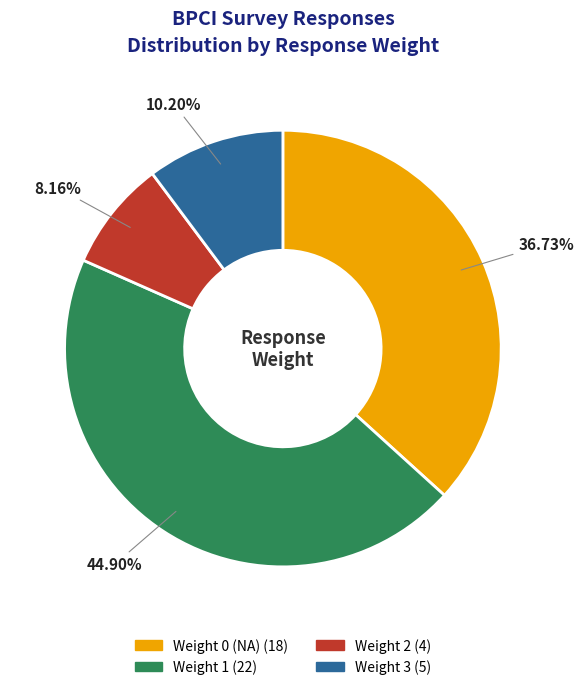

Which slice is the largest?

Weight 1